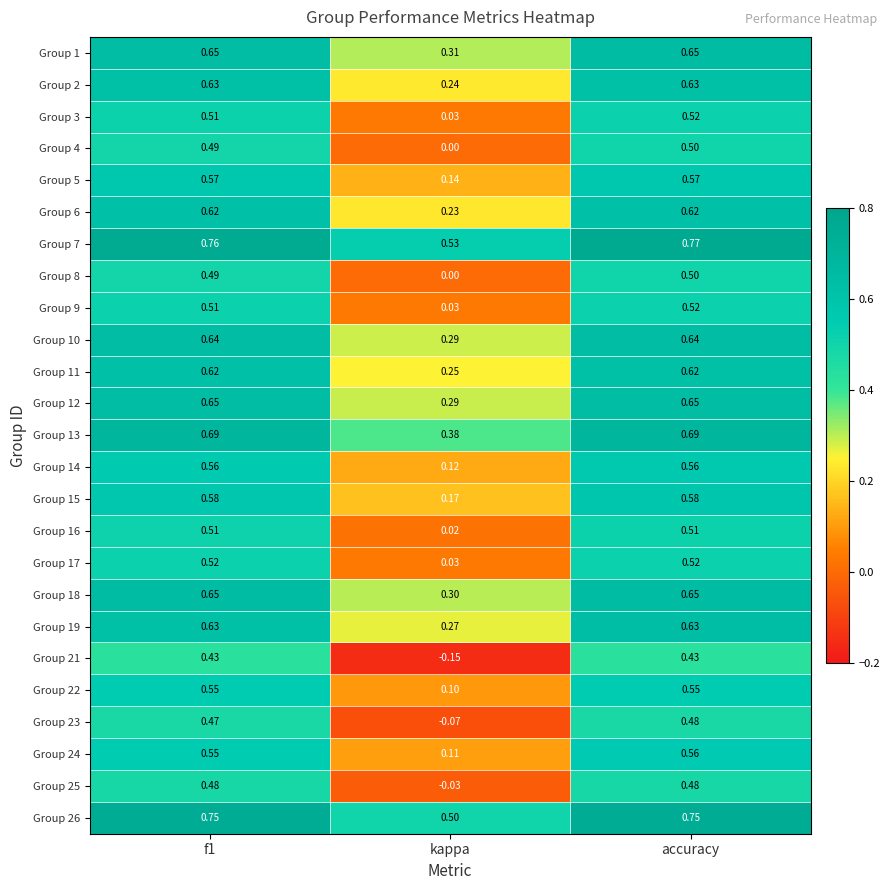

Between kappa and accuracy, which series saw the biggest shift?

Group 21